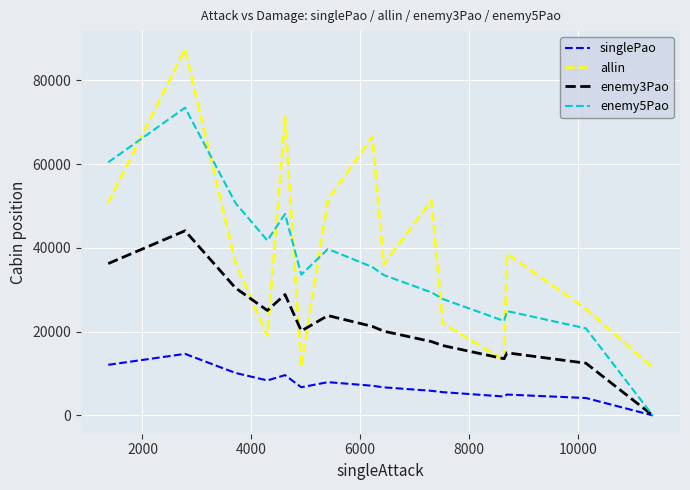

What is the maximum value for enemy5Pao?

73455.0